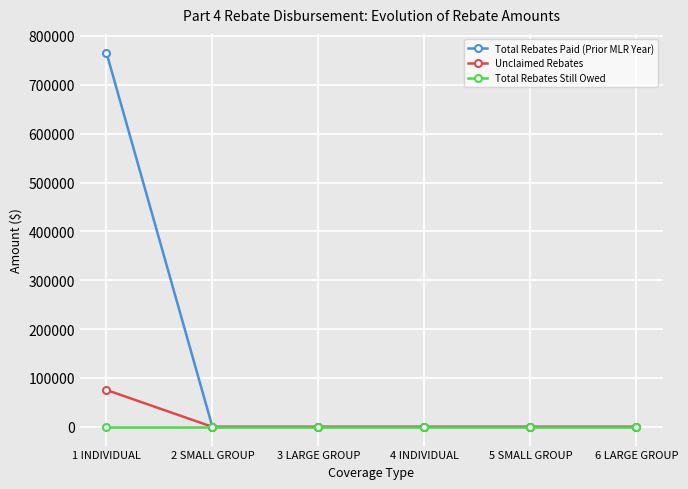

Is it true that Total Rebates Paid (Prior MLR Year) equals 253031.9 at 4 INDIVIDUAL?

False